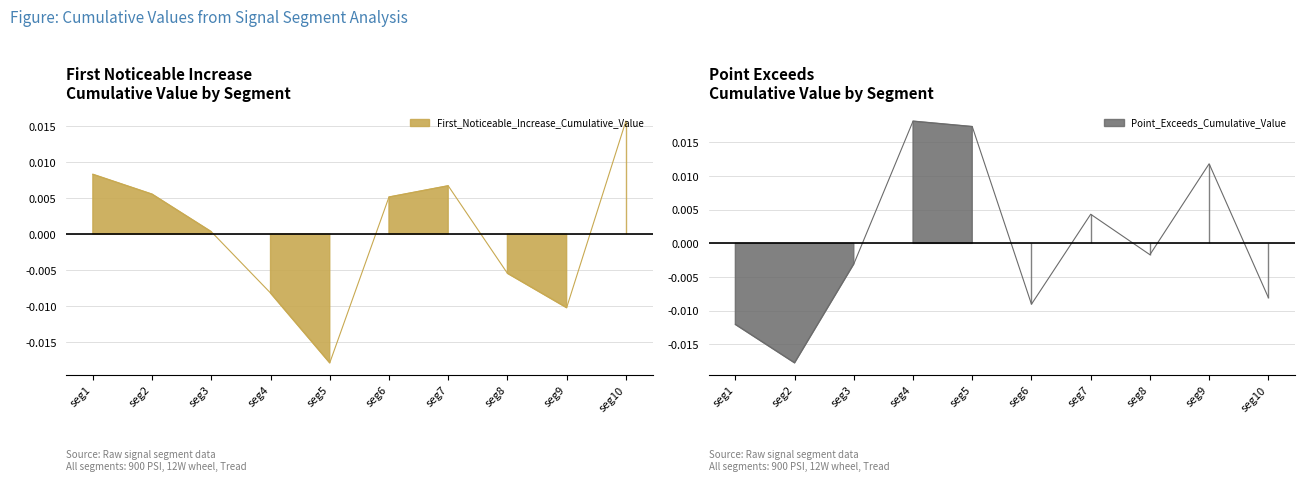

How many interior local peaks does the Point_Exceeds_Cumulative_Value series have?

3